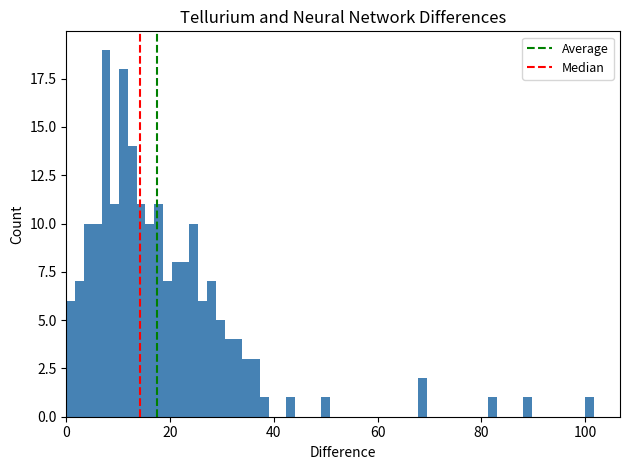

Read against the x-axis, roughly where is the centre of the tallest bar?

8